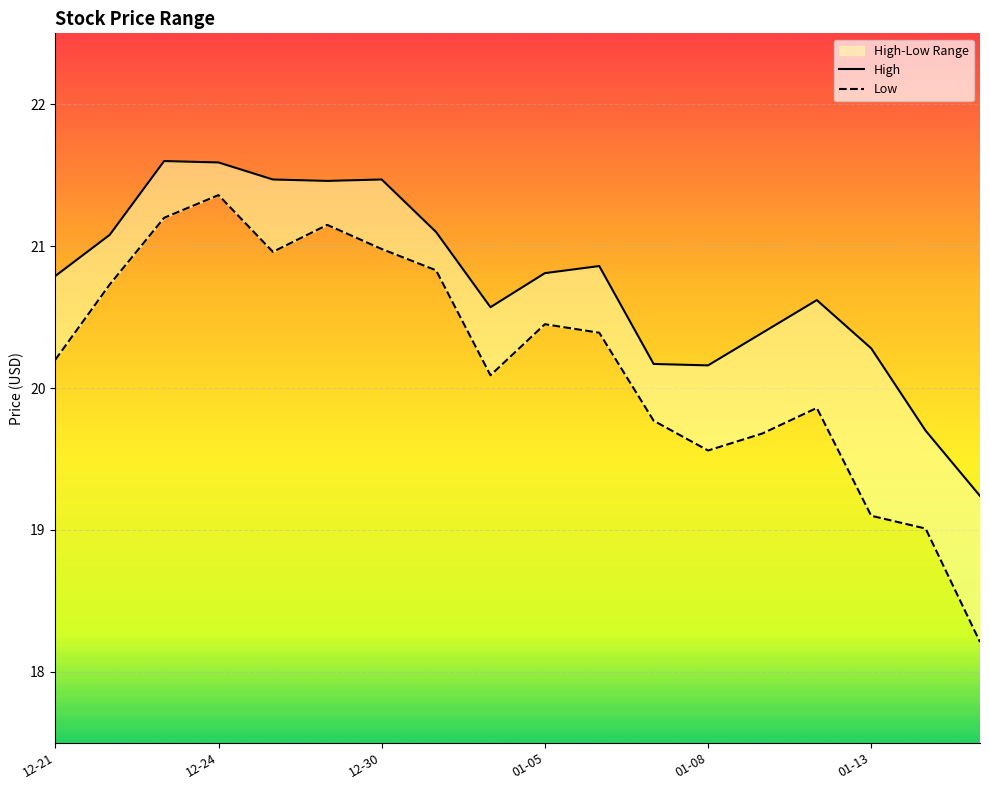

What is the difference between the High values at 2015-12-30 and 2016-01-12?

0.8